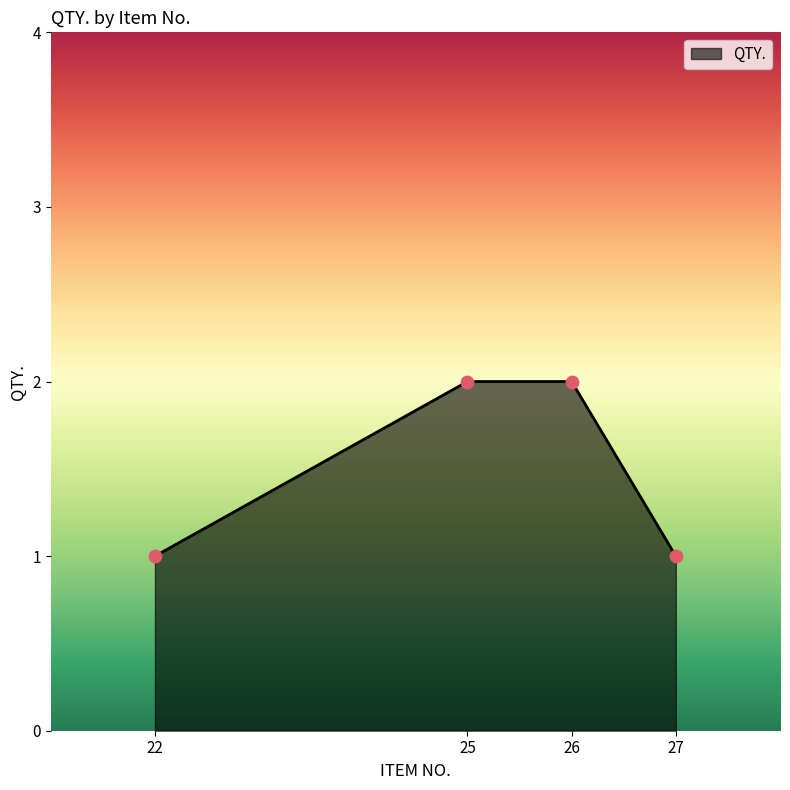

Between 26 and 27, which is larger?

26